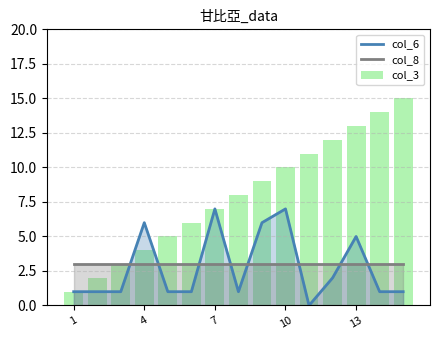

List the series in order of their peak value, highest first.

col_3, col_6, col_8